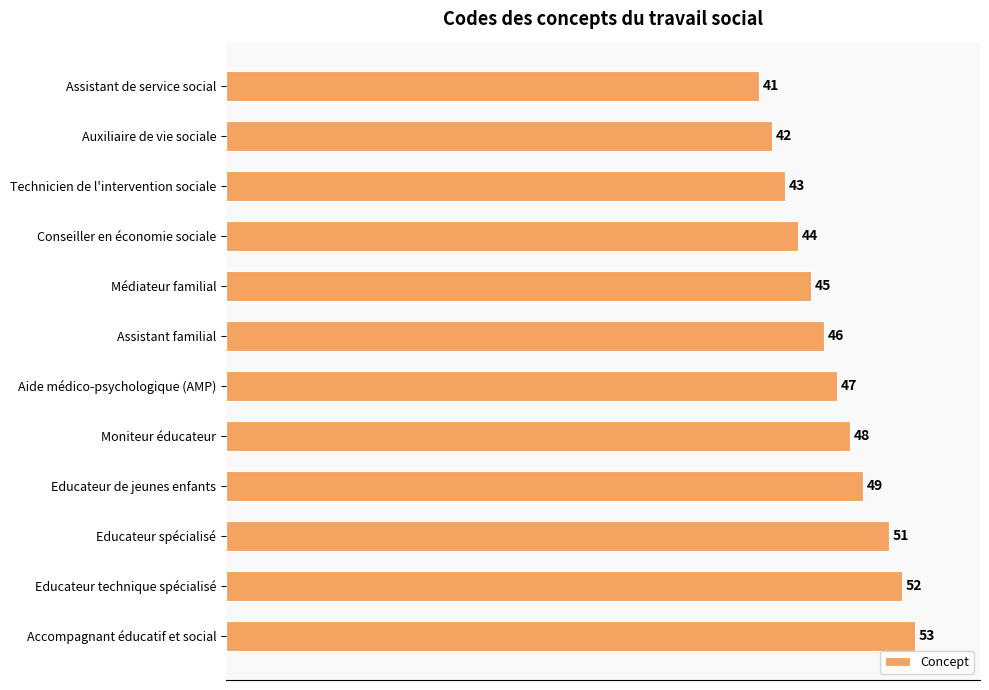

What is the maximum value shown in the chart?

53